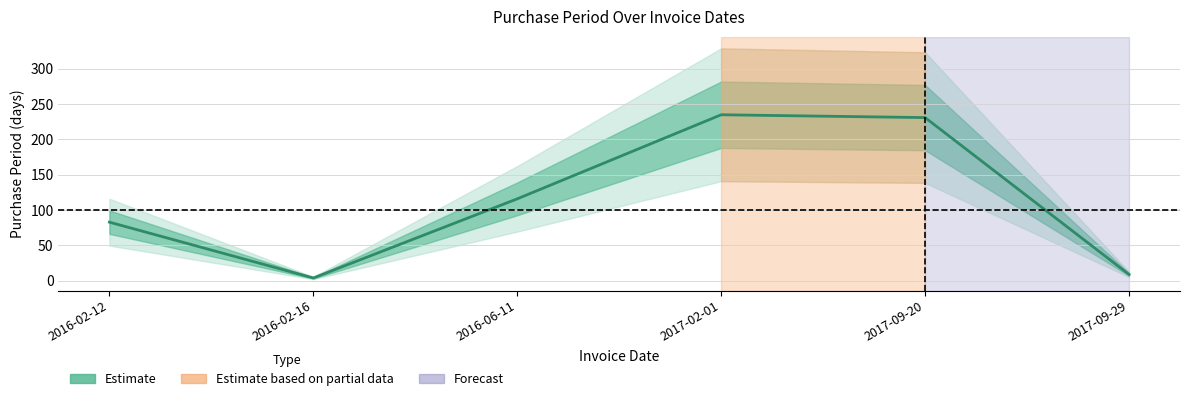

Where is the first local maximum?

2017-02-01